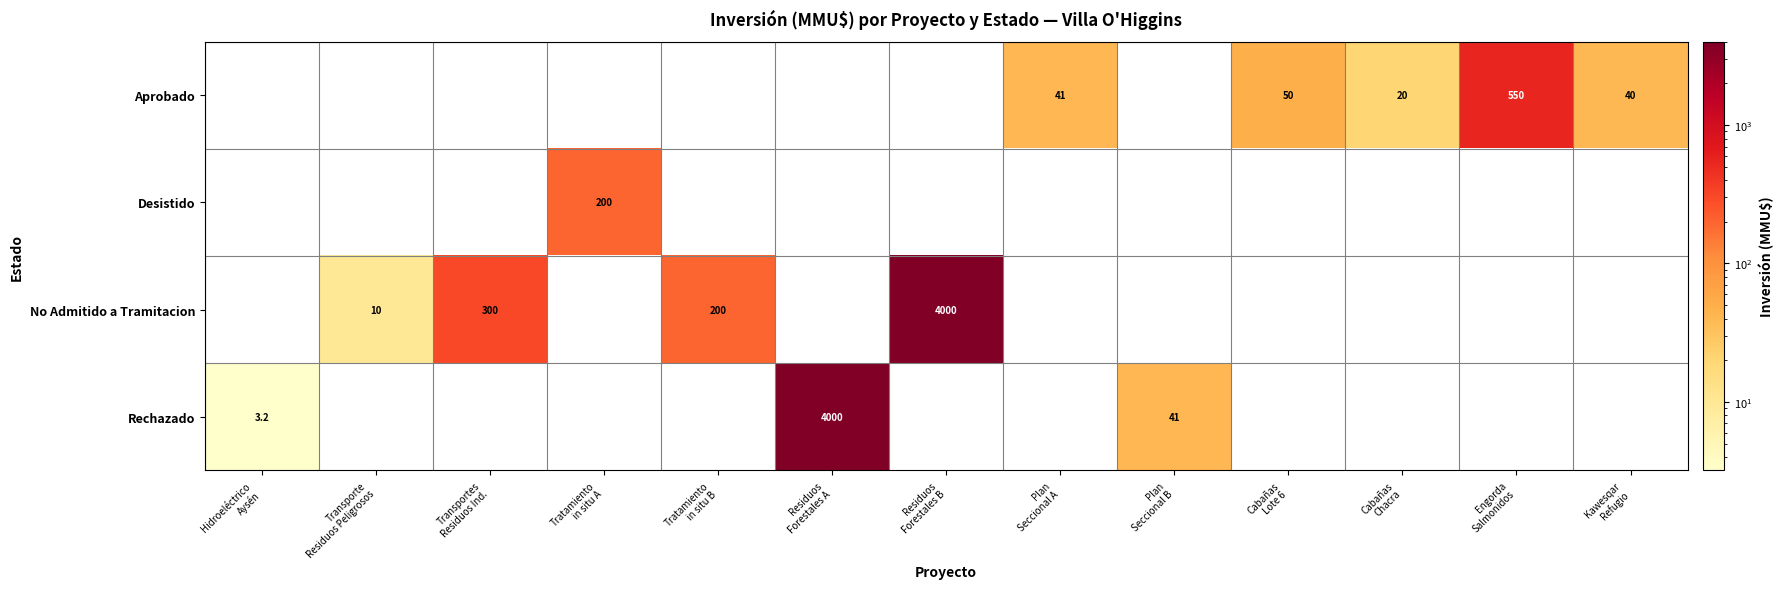

True or false: No Admitido a Tramitacion has a value of 0.0 at Cabañas Chacra.

True